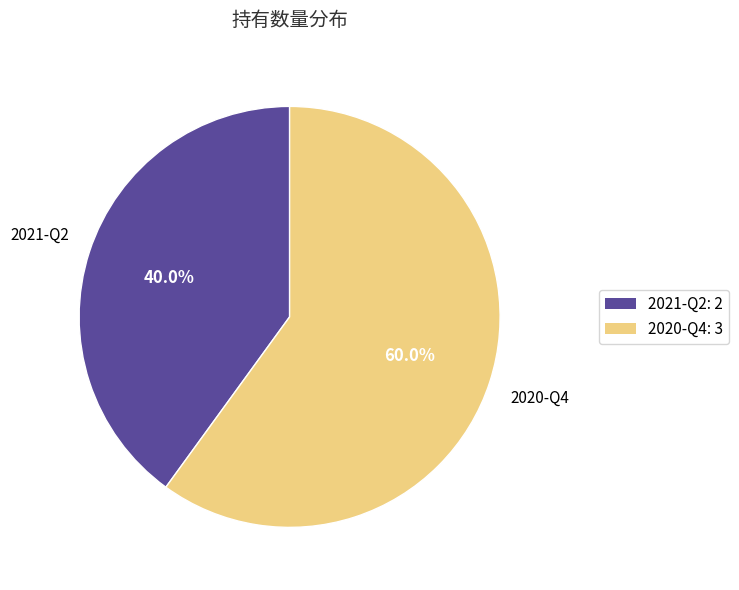

How many slices are in this pie chart?

2